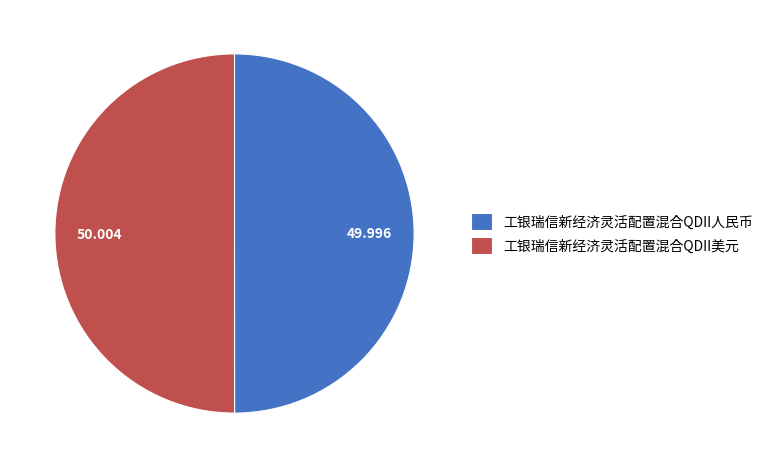

How many segments does this pie chart have?

2